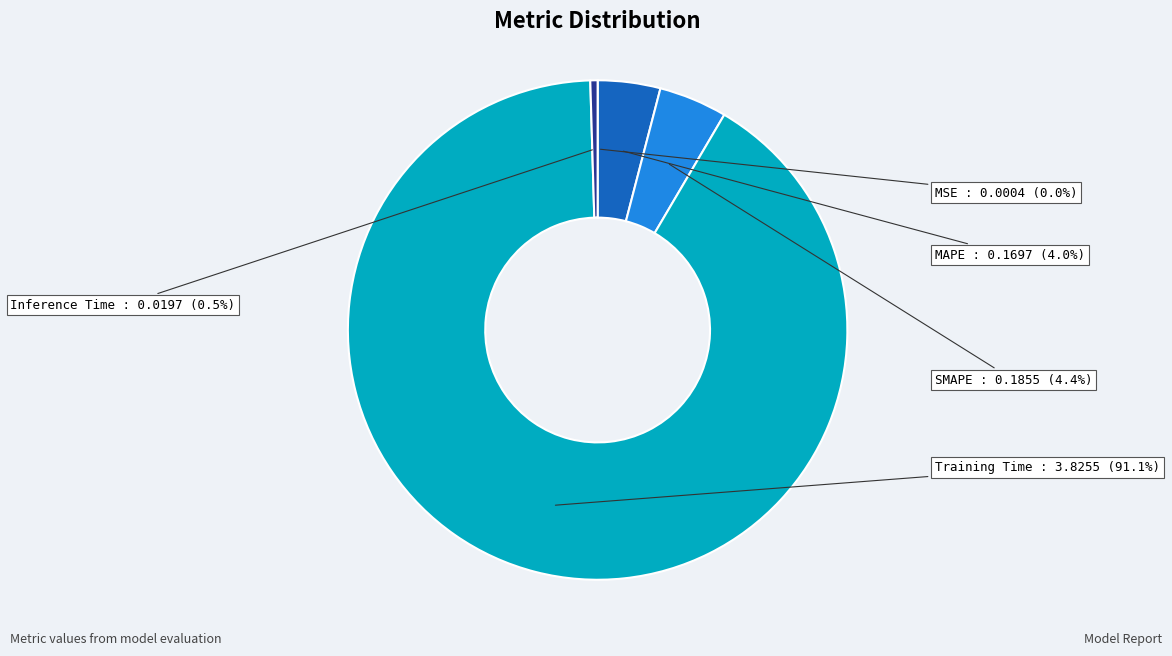

Which has a higher value, SMAPE or Inference Time?

SMAPE